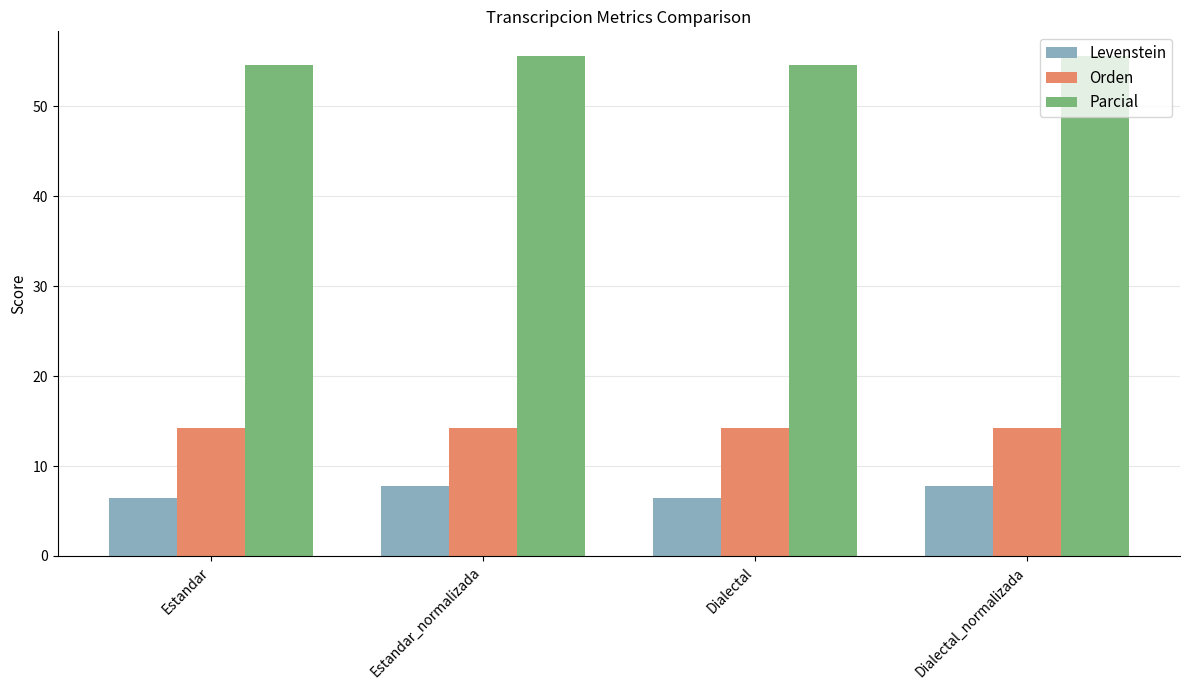

Is the value of Levenstein at Dialectal_normalizada greater than the value of Orden at Estandar_normalizada?

No